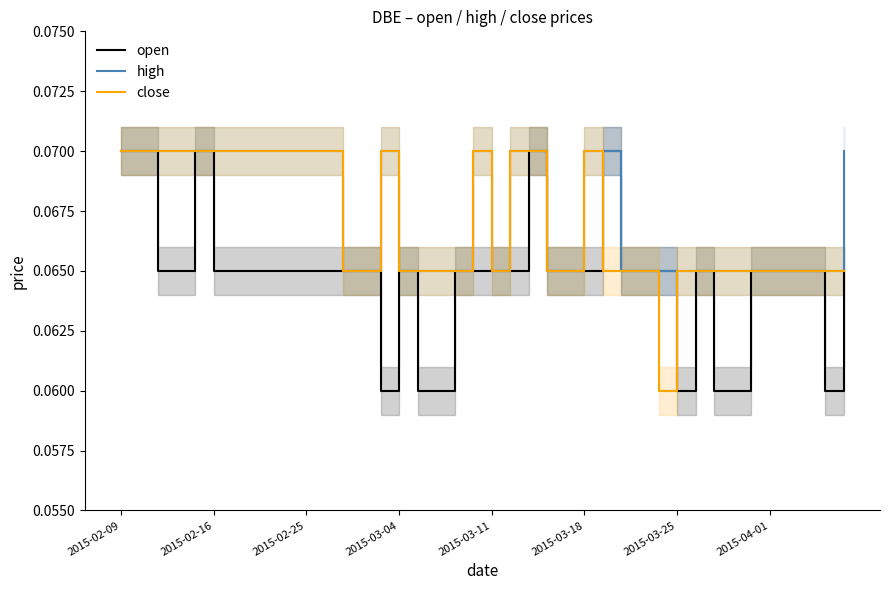

True or false: close and open cross at least once.

True